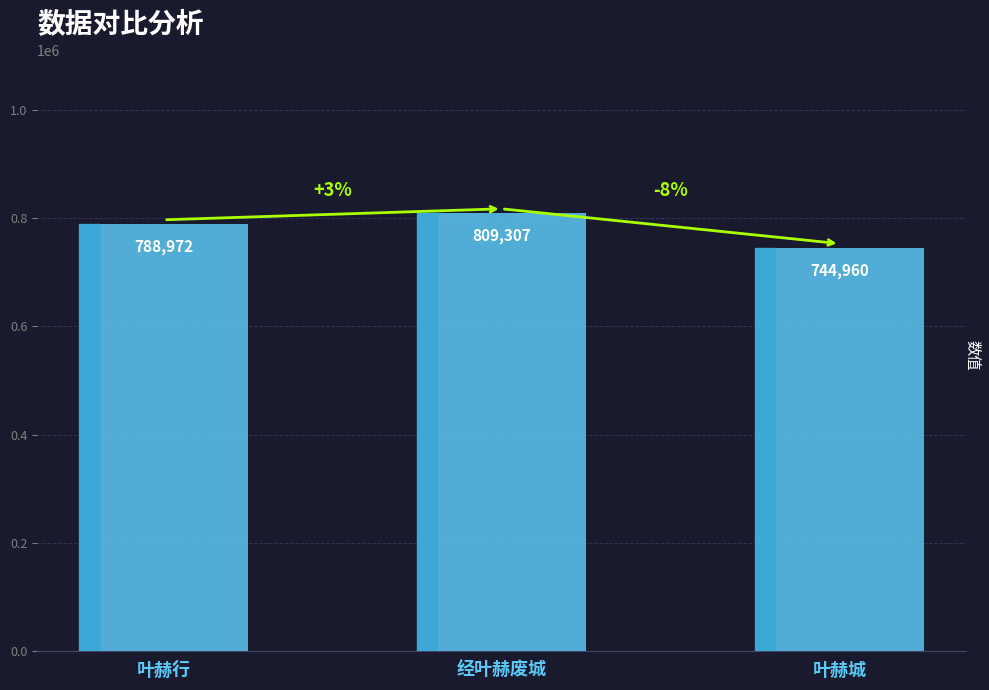

What is the change in value from 经叶赫废城 to 叶赫城?

-64347